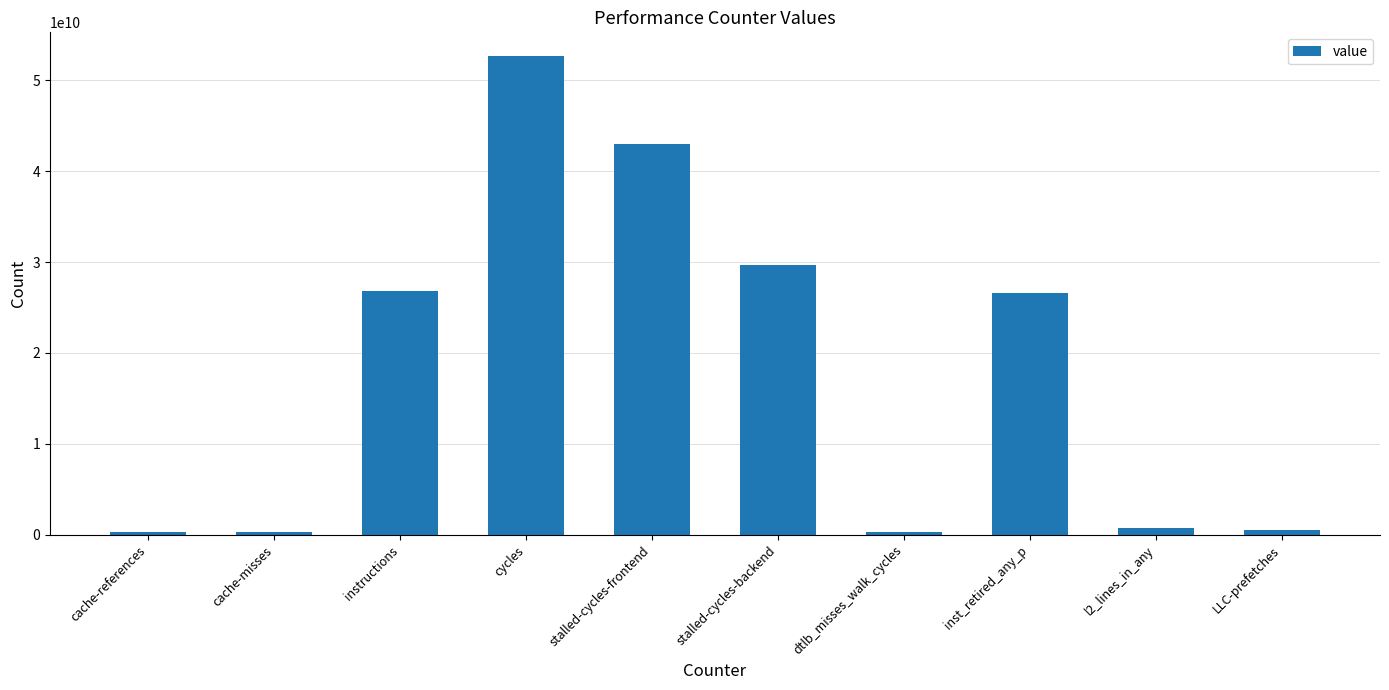

The value at cycles is 52661323556. True or false?

True